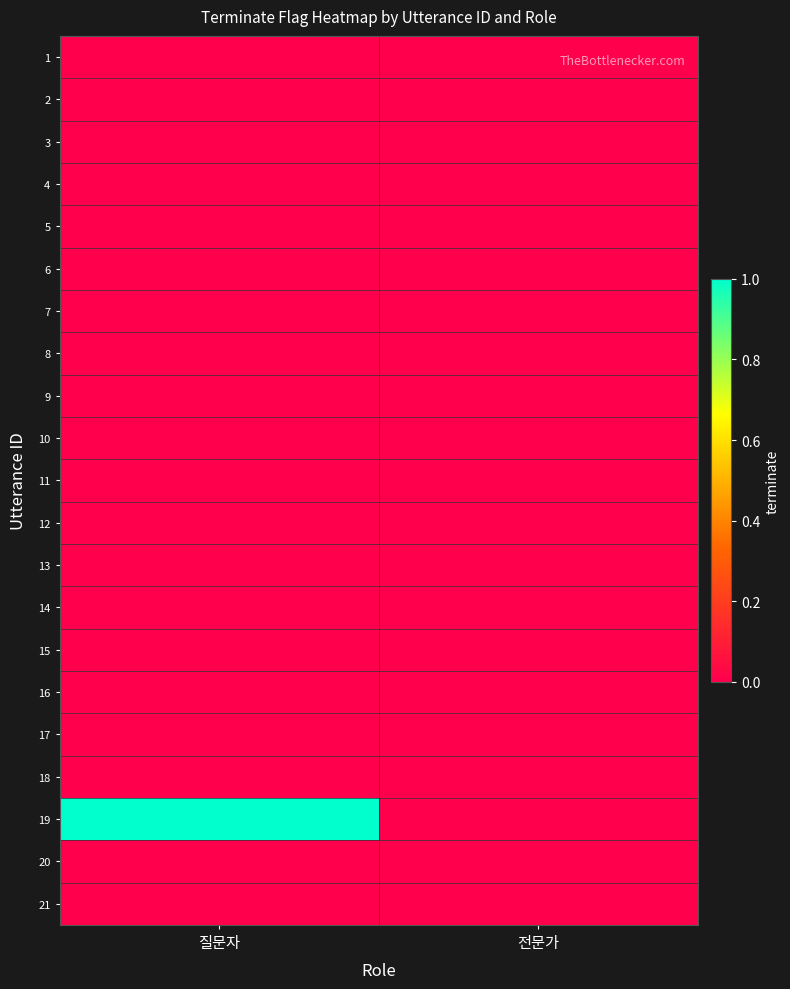

At 전문가, list the series in order from largest to smallest.

1, 2, 3, 4, 5, 6, 7, 8, 9, 10, 11, 12, 13, 14, 15, 16, 17, 18, 19, 20, 21